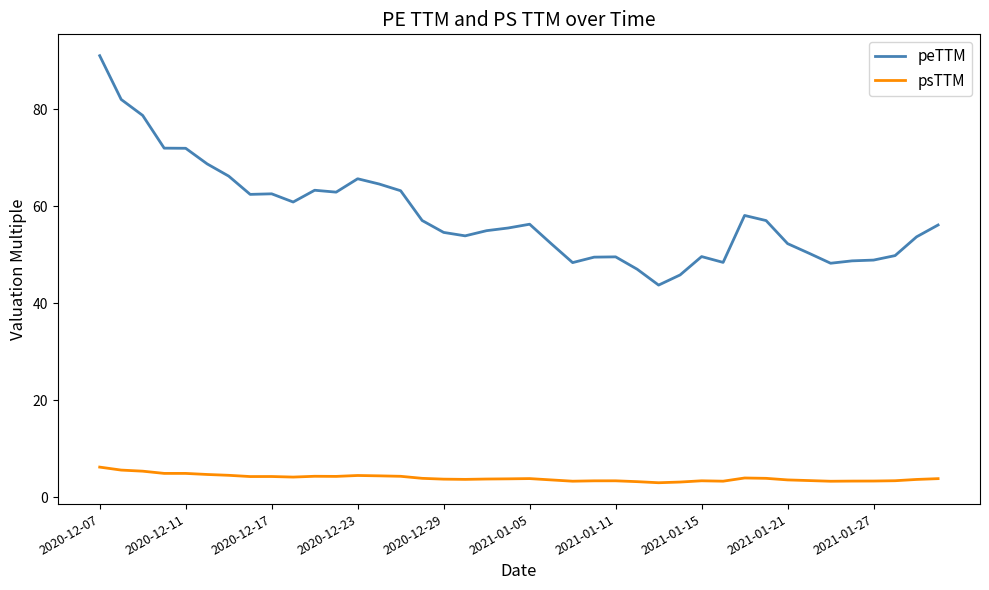

True or false: psTTM and peTTM intersect in this chart.

False